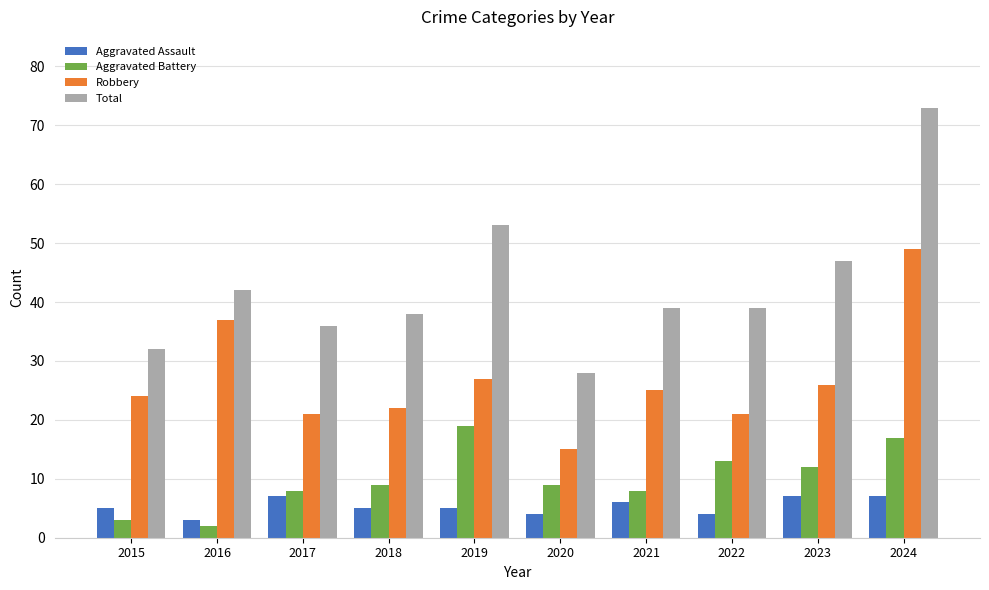

Which category has the lowest value in the Aggravated Battery series?

2016